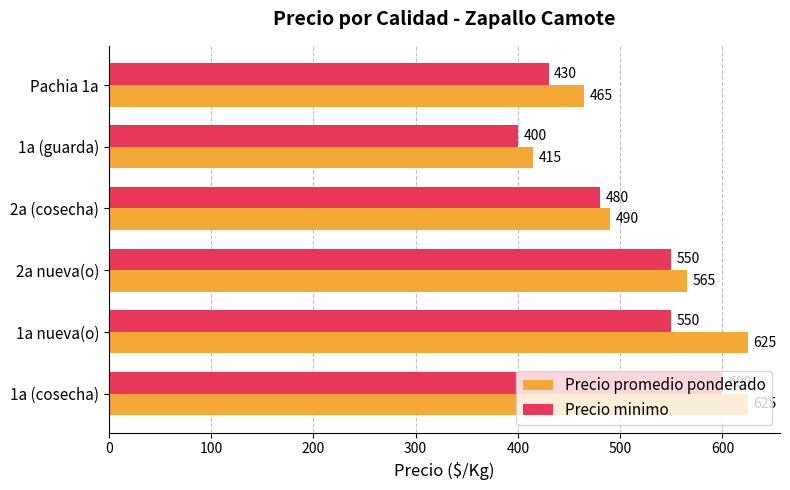

Rank the series by their maximum value, from highest to lowest.

Precio promedio ponderado, Precio minimo